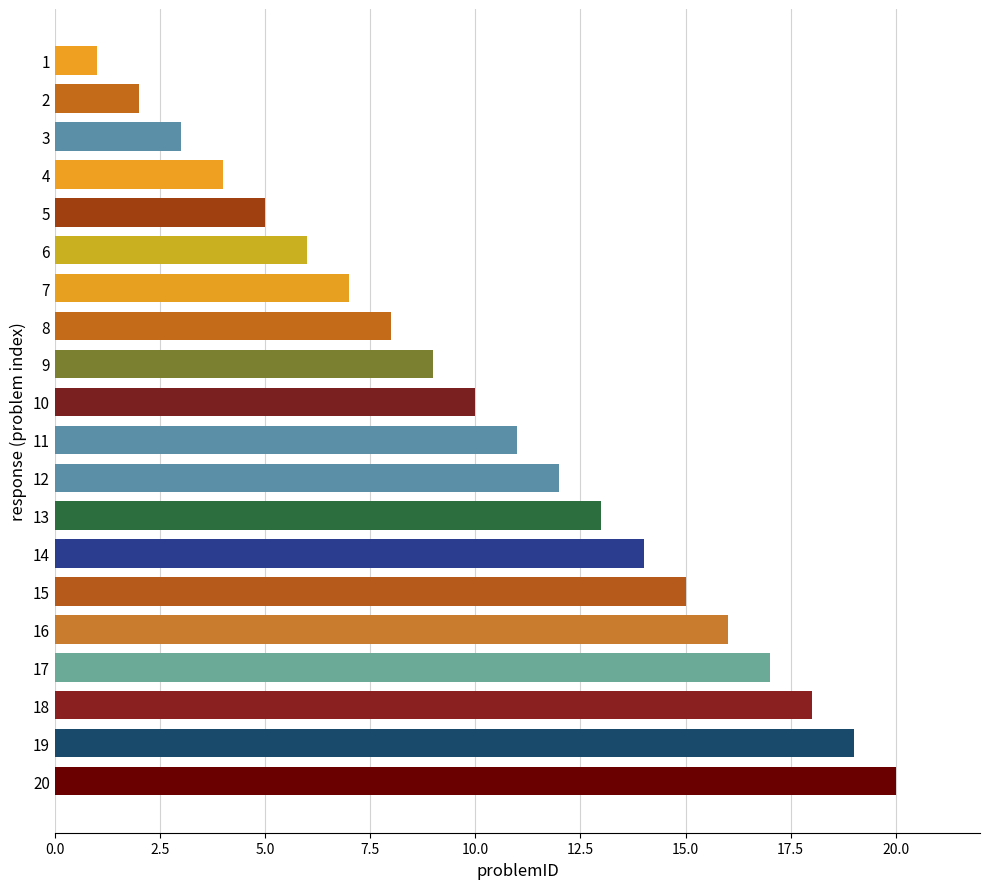

Approximately how many times larger is the value at 12 compared to 1?

12.0